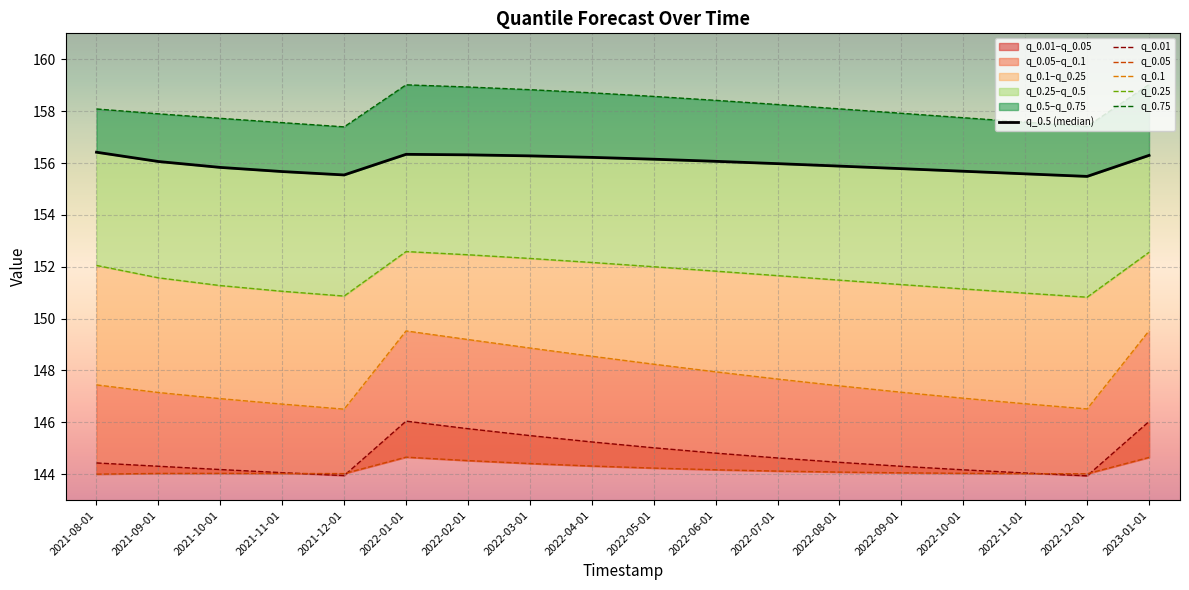

What is the minimum value for q_0.5 (median)?

155.5